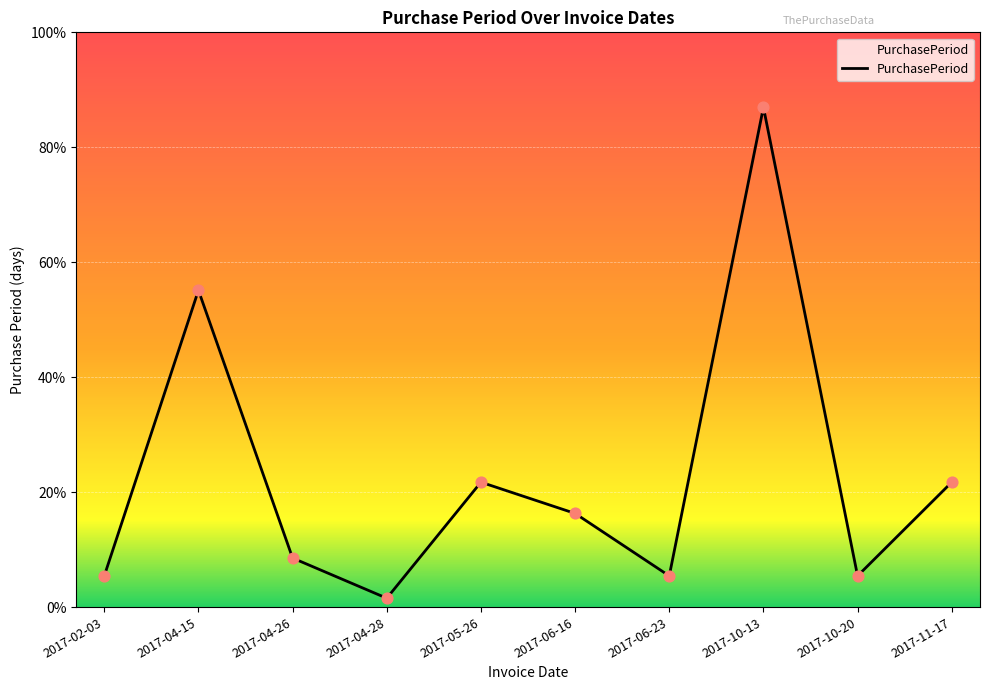

Does the chart have visible grid lines?

Yes